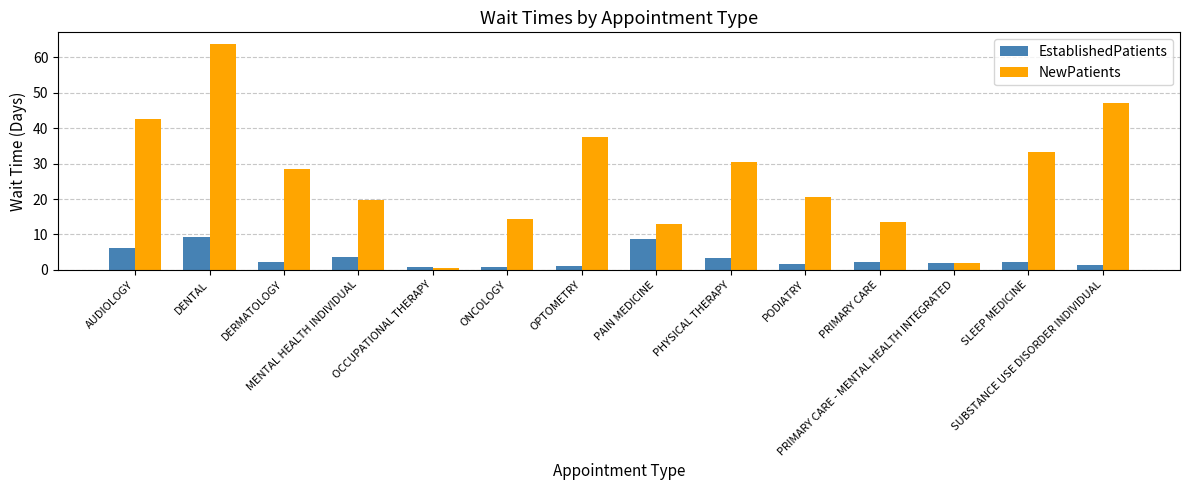

What is the average value of the EstablishedPatients series?

3.2